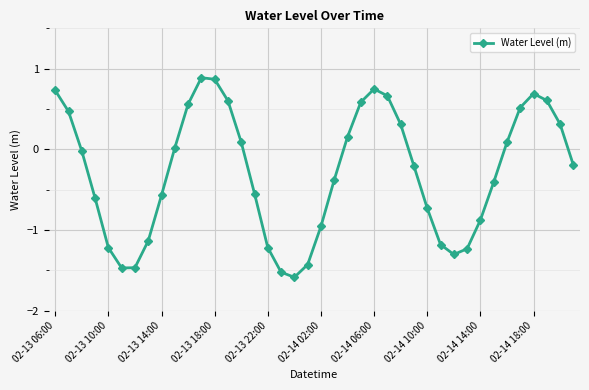

True or false: there are more than 2 points higher than both neighbors.

True